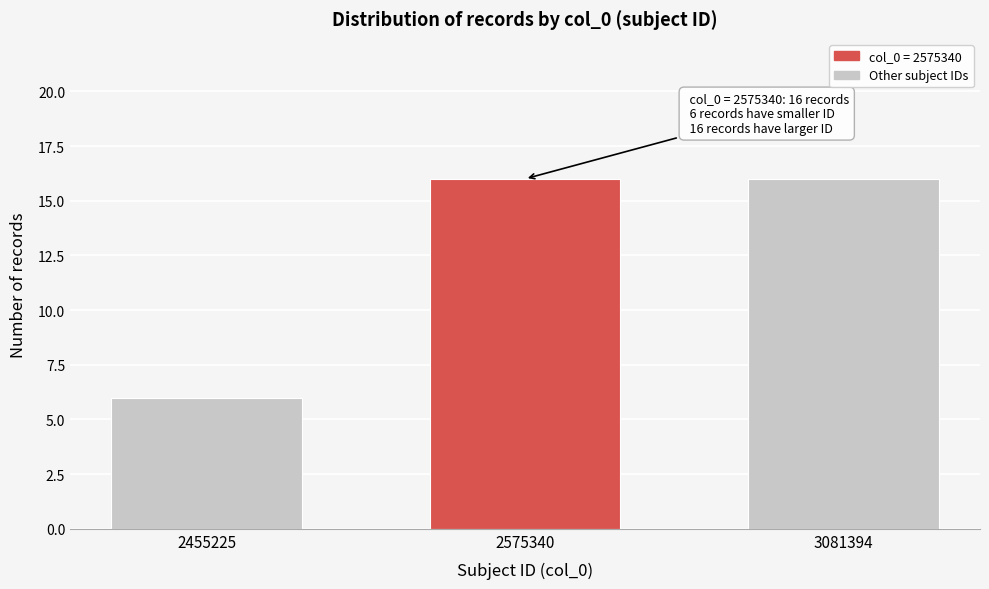

Reading left to right, extract all data points from this chart.

6	16	16